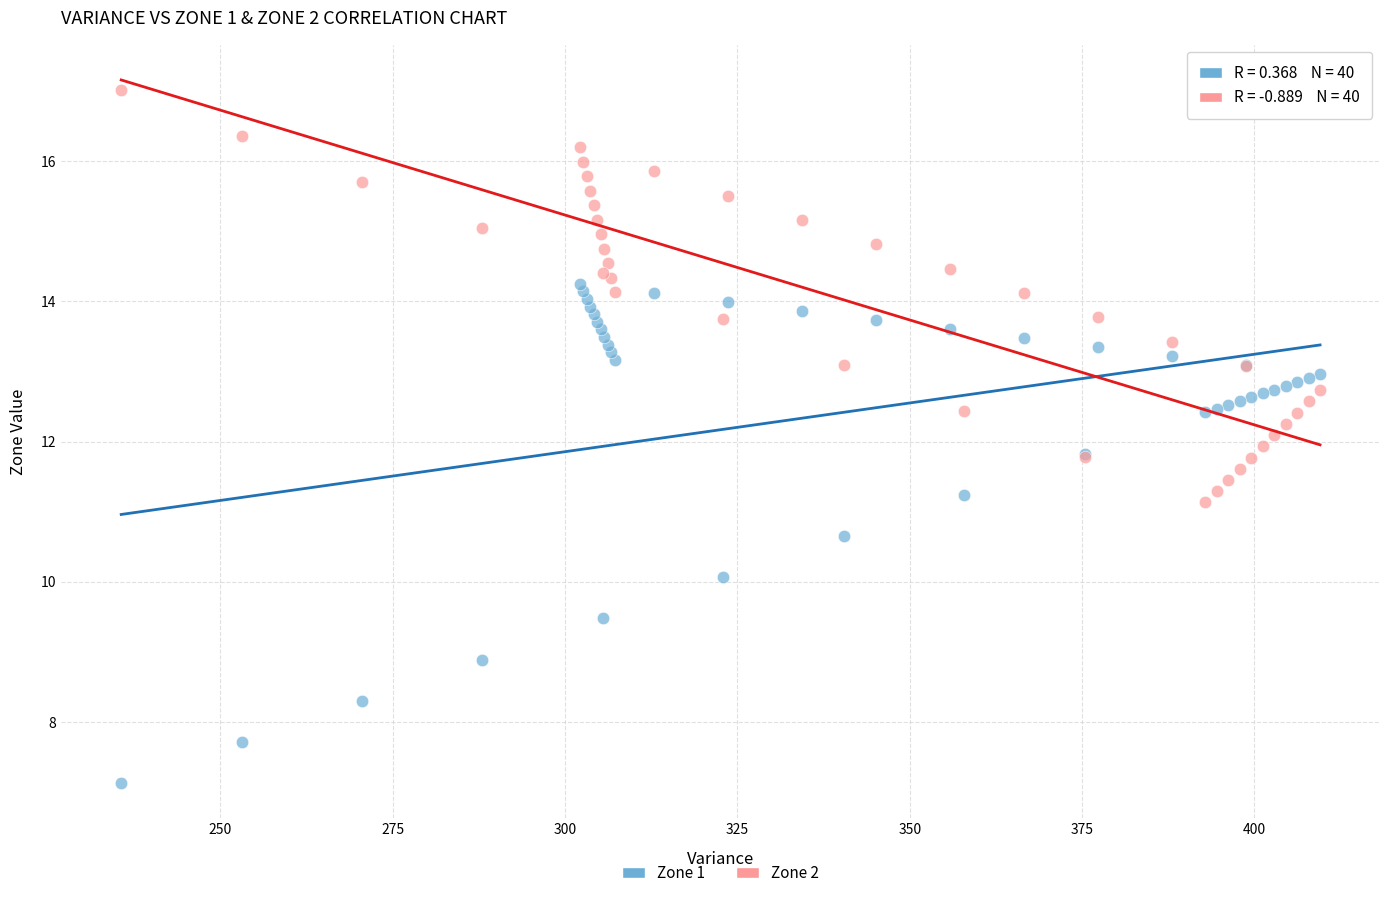

What are all the series names shown in the legend?

Zone 1, Zone 2